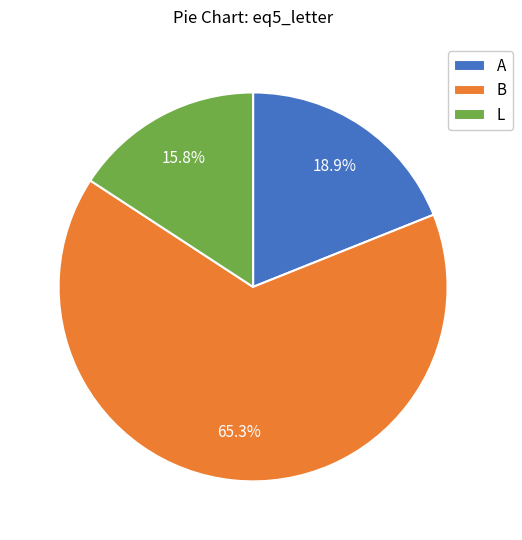

To the nearest percent, what portion does A represent?

19%